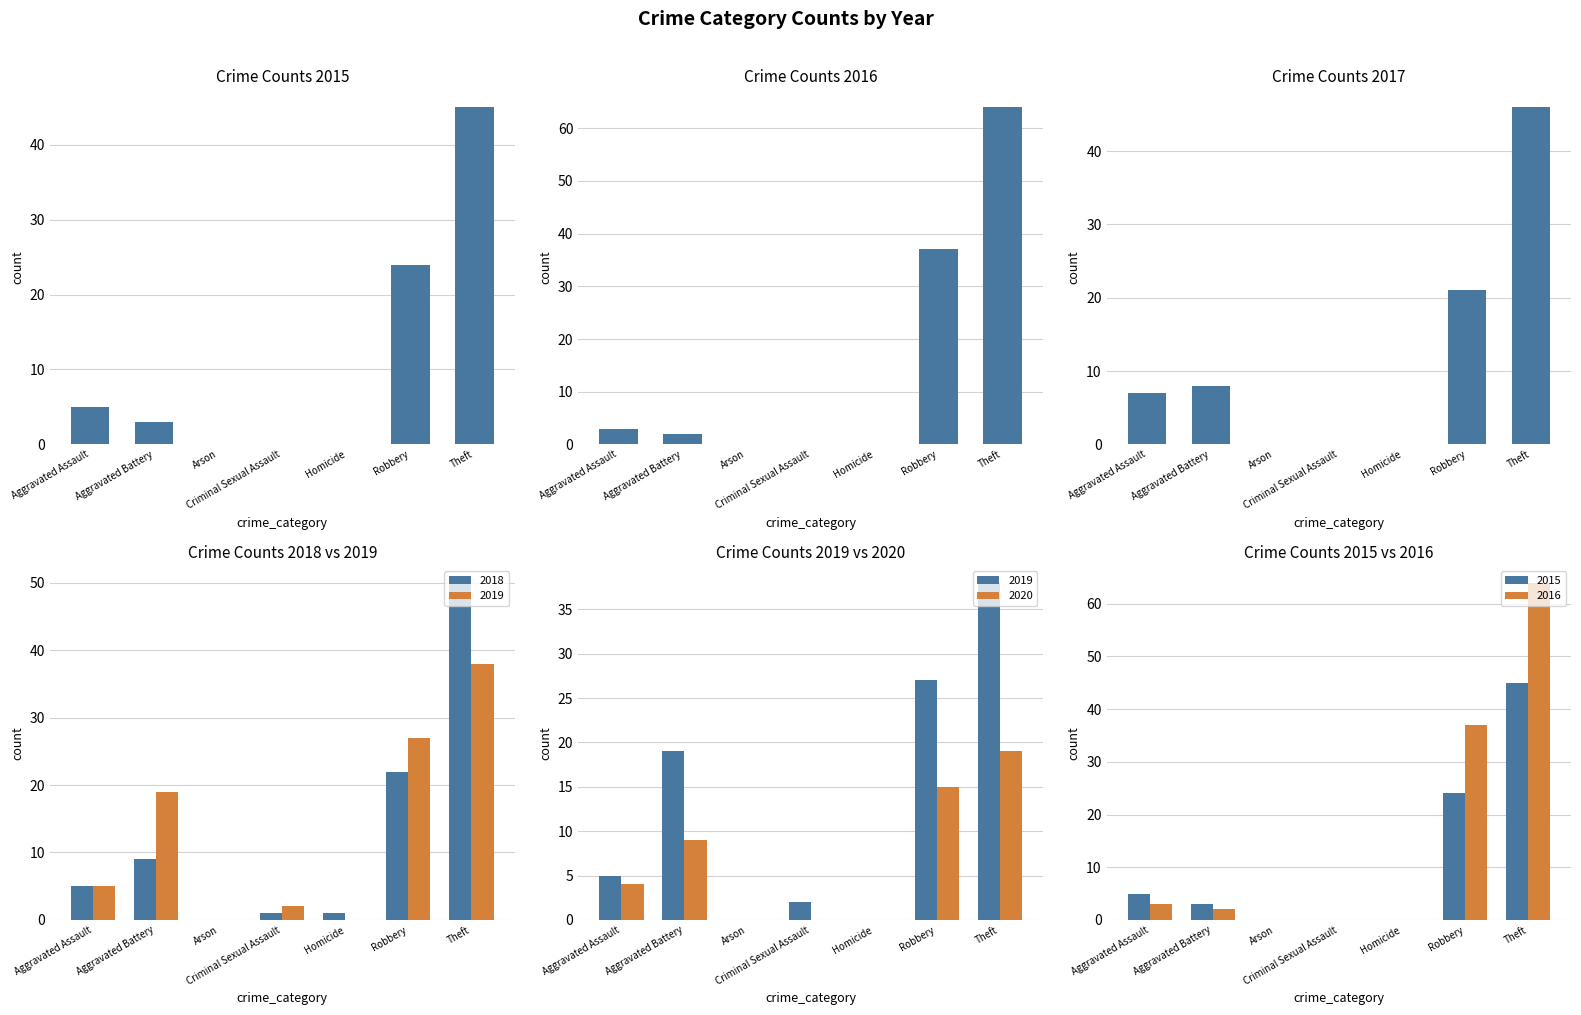

What is the sum of the 2016 values at Robbery and Theft?

101